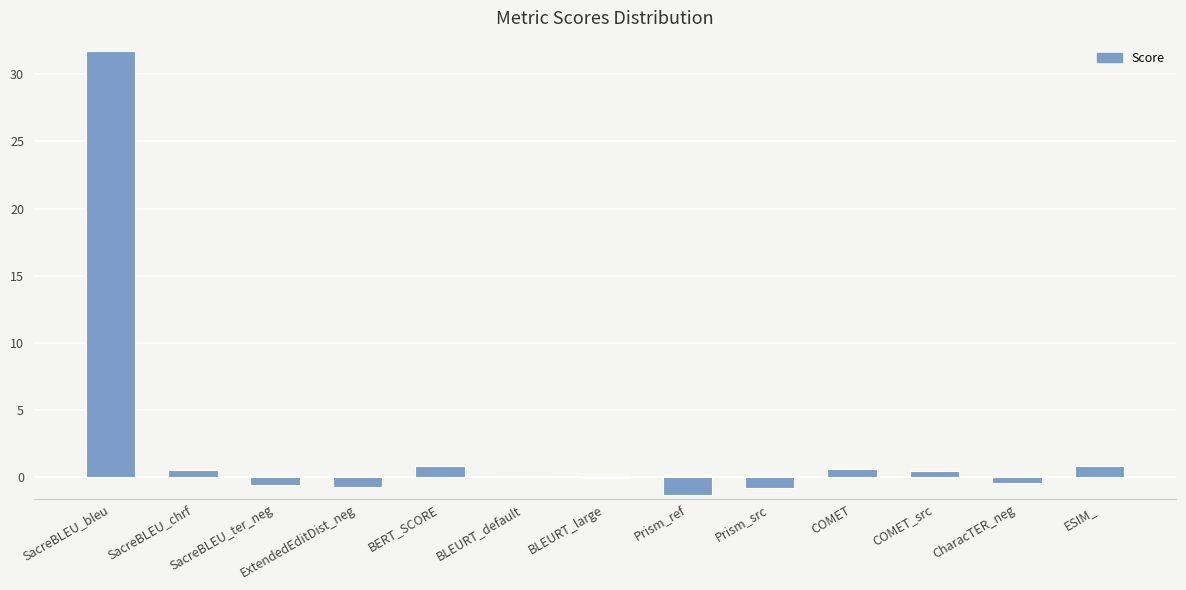

Where does the data first go above 0?

SacreBLEU_bleu